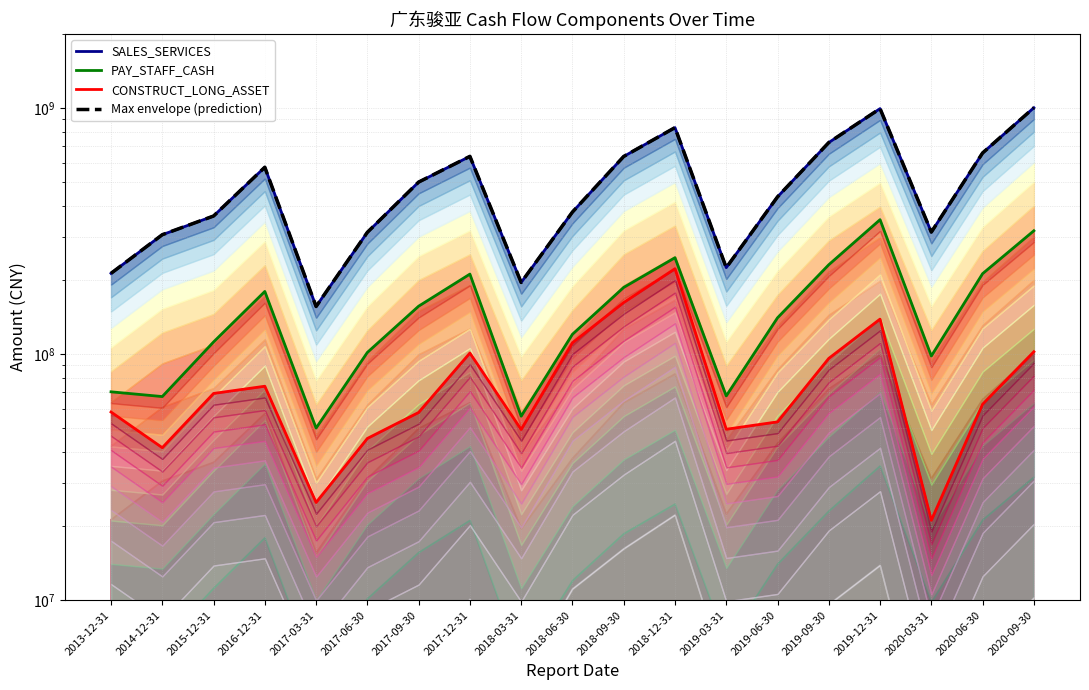

Reading left to right, transcribe all the data shown in this chart.

SALES_SERVICES: 2013-12-31=212822005.2	2014-12-31=305498894.1	2015-12-31=363879133.9	2016-12-31=574312140.4	2017-03-31=156087408.9	2017-06-30=312435647.3	2017-09-30=499836340.5	2017-12-31=635775332.9	2018-03-31=195457260.9	2018-06-30=377657600.2	2018-09-30=635221077.3	2018-12-31=832062747.8	2019-03-31=224508666.1	2019-06-30=435269096.2	2019-09-30=723599688.3	2019-12-31=993625529.4	2020-03-31=313057007.1	2020-06-30=656295943.4	2020-09-30=1001785689.4
PAY_STAFF_CASH: 2013-12-31=70275484.4	2014-12-31=67224471.6	2015-12-31=112021778.2	2016-12-31=179680755.5	2017-03-31=50060380.9	2017-06-30=101581637.9	2017-09-30=156545092.6	2017-12-31=211362634.9	2018-03-31=55947300.4	2018-06-30=120373589.0	2018-09-30=186634705.0	2018-12-31=246392073.4	2019-03-31=67625884.0	2019-06-30=140442804.3	2019-09-30=230725369.1	2019-12-31=351701770.7	2020-03-31=98235003.8	2020-06-30=212235637.5	2020-09-30=317013817.6
CONSTRUCT_LONG_ASSET: 2013-12-31=58185091.6	2014-12-31=41674989.8	2015-12-31=69208230.3	2016-12-31=74047036.8	2017-03-31=24967337.4	2017-06-30=45435500.7	2017-09-30=57927538.0	2017-12-31=101005664.1	2018-03-31=49390406.8	2018-06-30=111222364.1	2018-09-30=162031042.7	2018-12-31=222261760.2	2019-03-31=49512787.0	2019-06-30=53054771.6	2019-09-30=96086089.1	2019-12-31=138749424.2	2020-03-31=21130751.7	2020-06-30=62600131.8	2020-09-30=102238791.1
Max envelope (prediction): 2013-12-31=212822005.2	2014-12-31=305498894.1	2015-12-31=363879133.9	2016-12-31=574312140.4	2017-03-31=156087408.9	2017-06-30=312435647.3	2017-09-30=499836340.5	2017-12-31=635775332.9	2018-03-31=195457260.9	2018-06-30=377657600.2	2018-09-30=635221077.3	2018-12-31=832062747.8	2019-03-31=224508666.1	2019-06-30=435269096.2	2019-09-30=723599688.3	2019-12-31=993625529.4	2020-03-31=313057007.1	2020-06-30=656295943.4	2020-09-30=1001785689.4